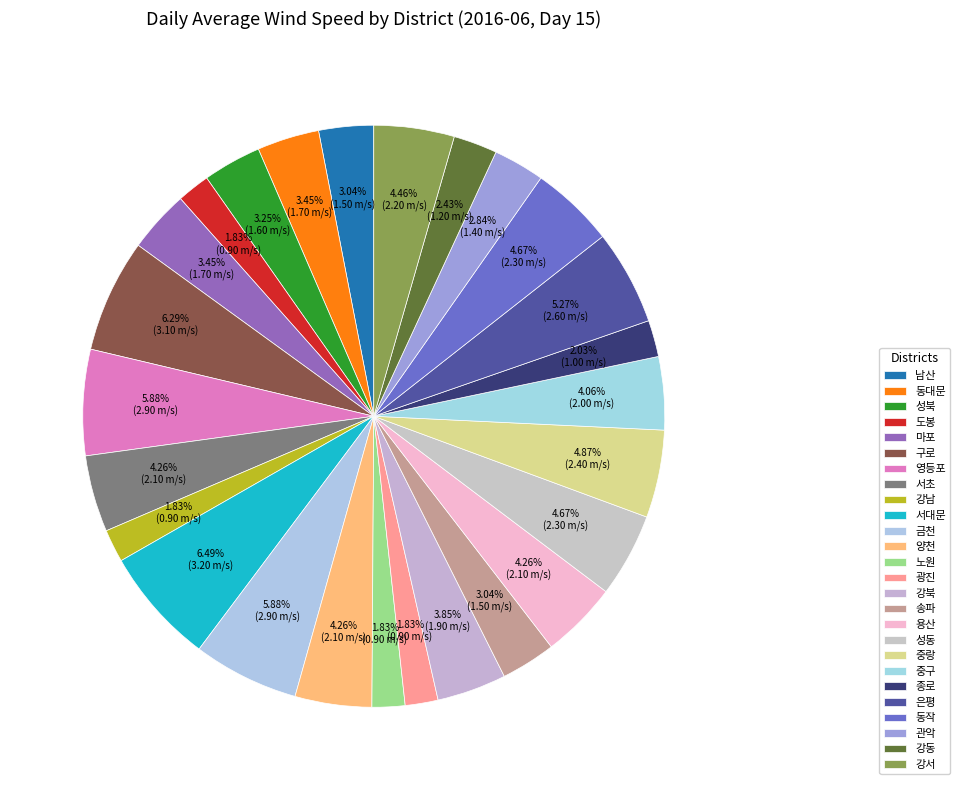

What percentage is the 종로 slice, to the nearest percent?

2%